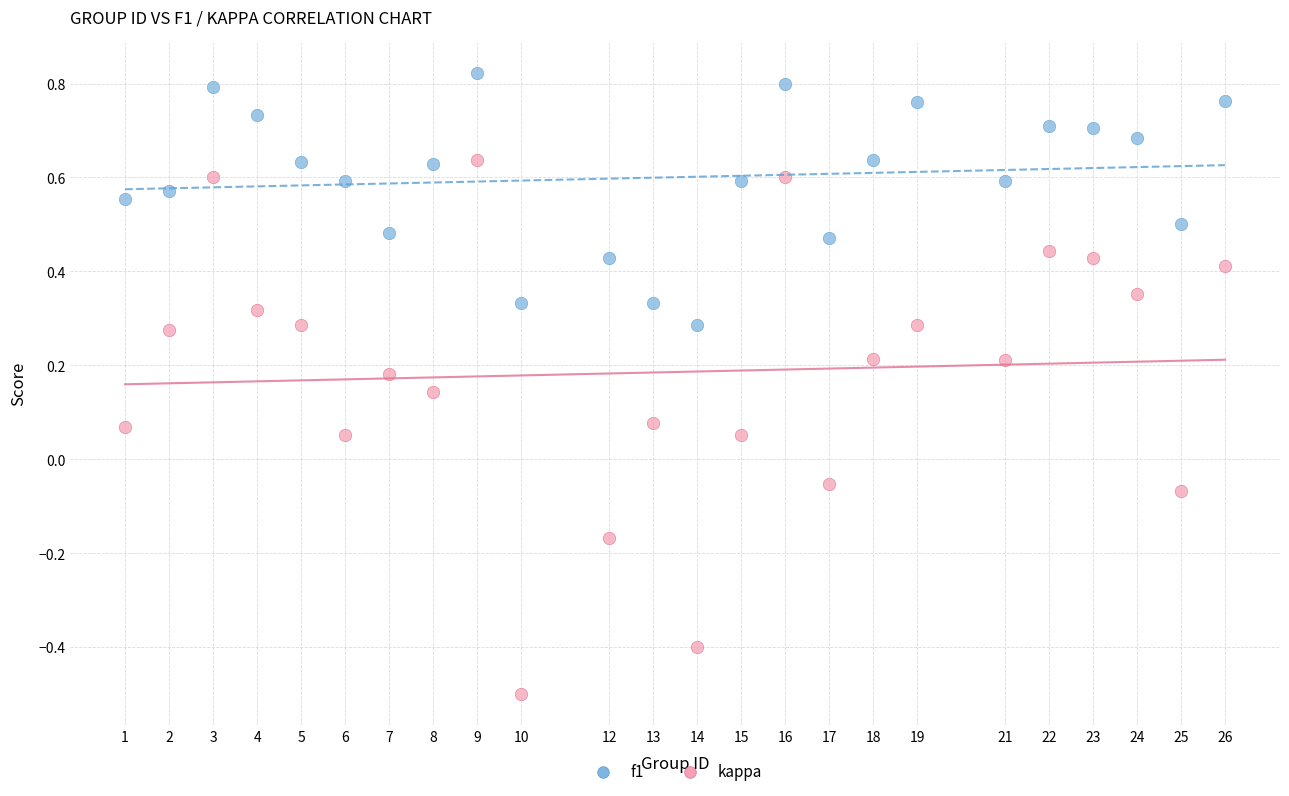

Which series contains the highest Y value?

f1